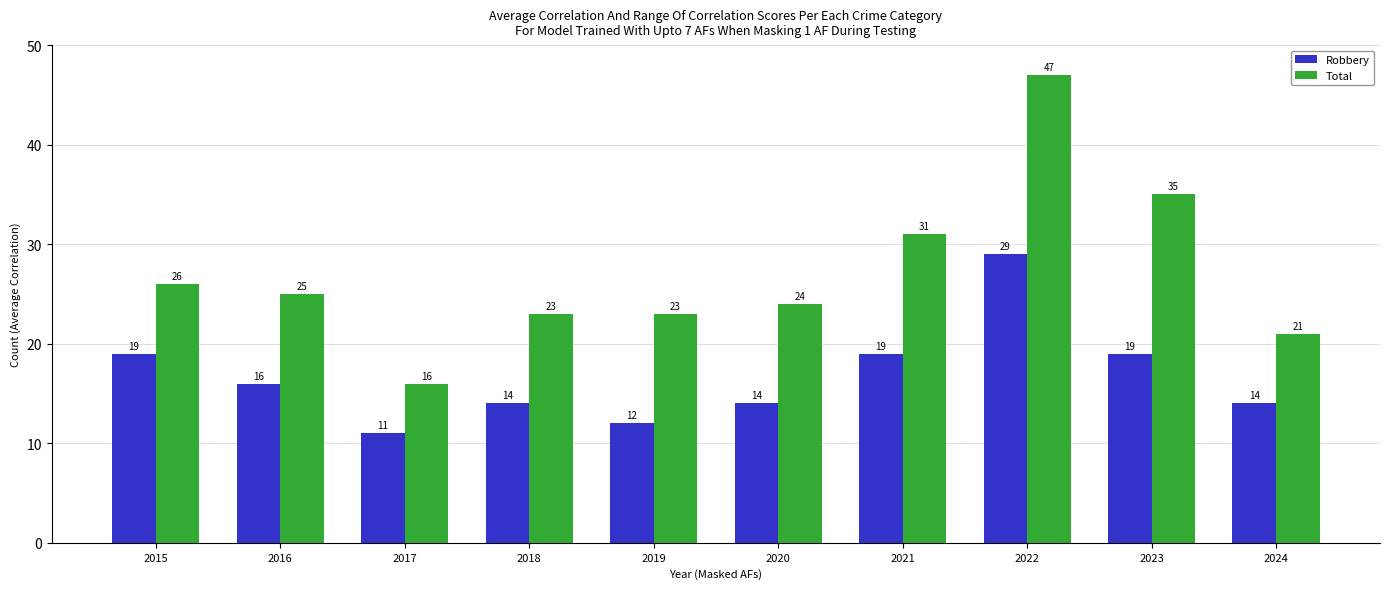

What is the average value of the Robbery series?

17